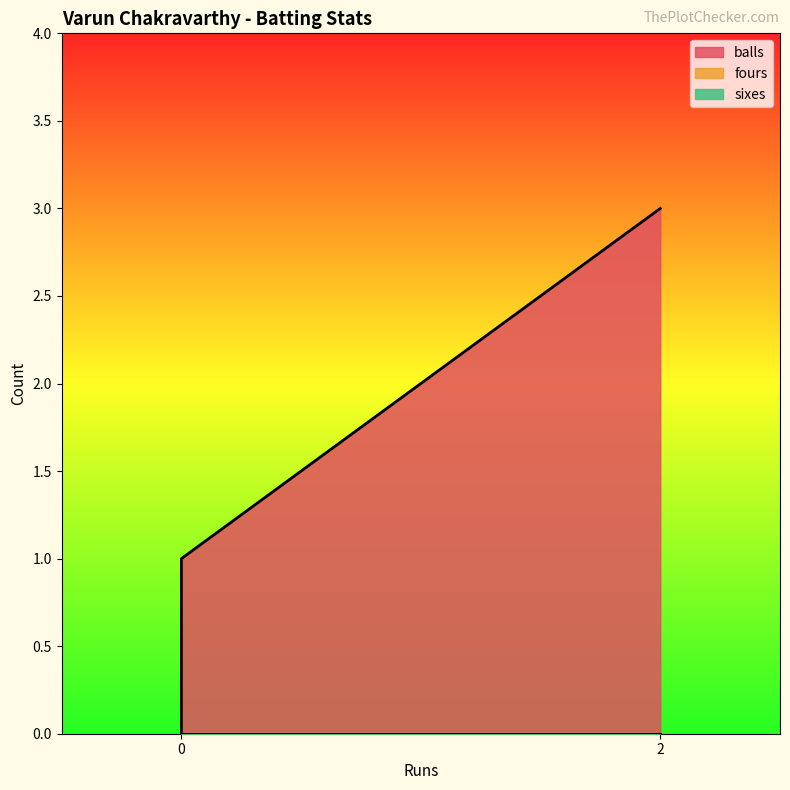

The value of sixes at 0 is 0. True or false?

True